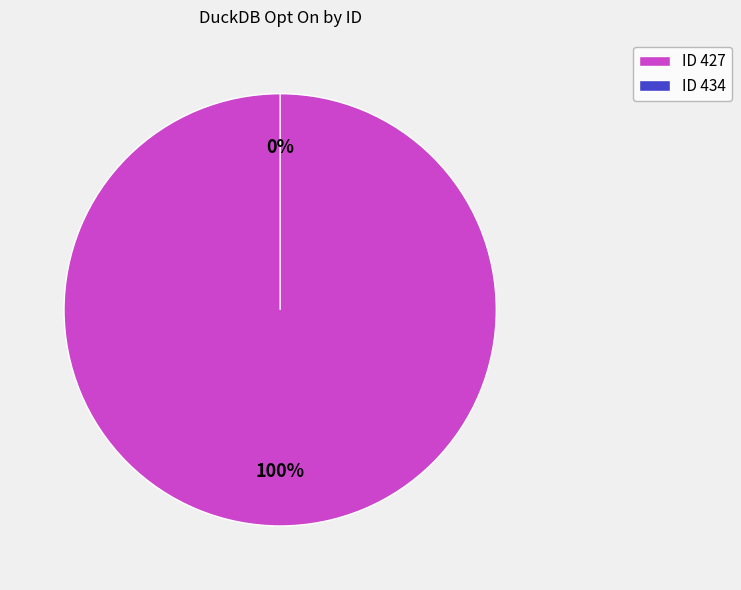

Which has a higher value, 434 or 427?

427